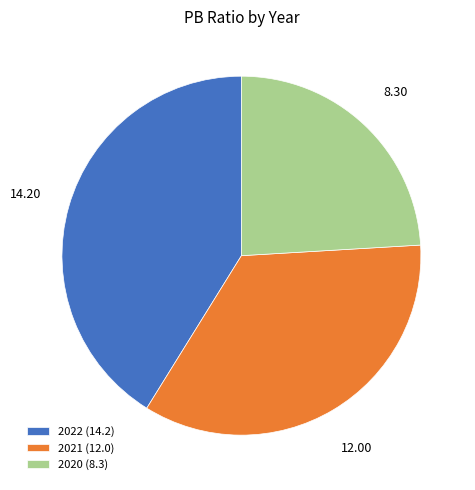

Which slice is the largest?

2022